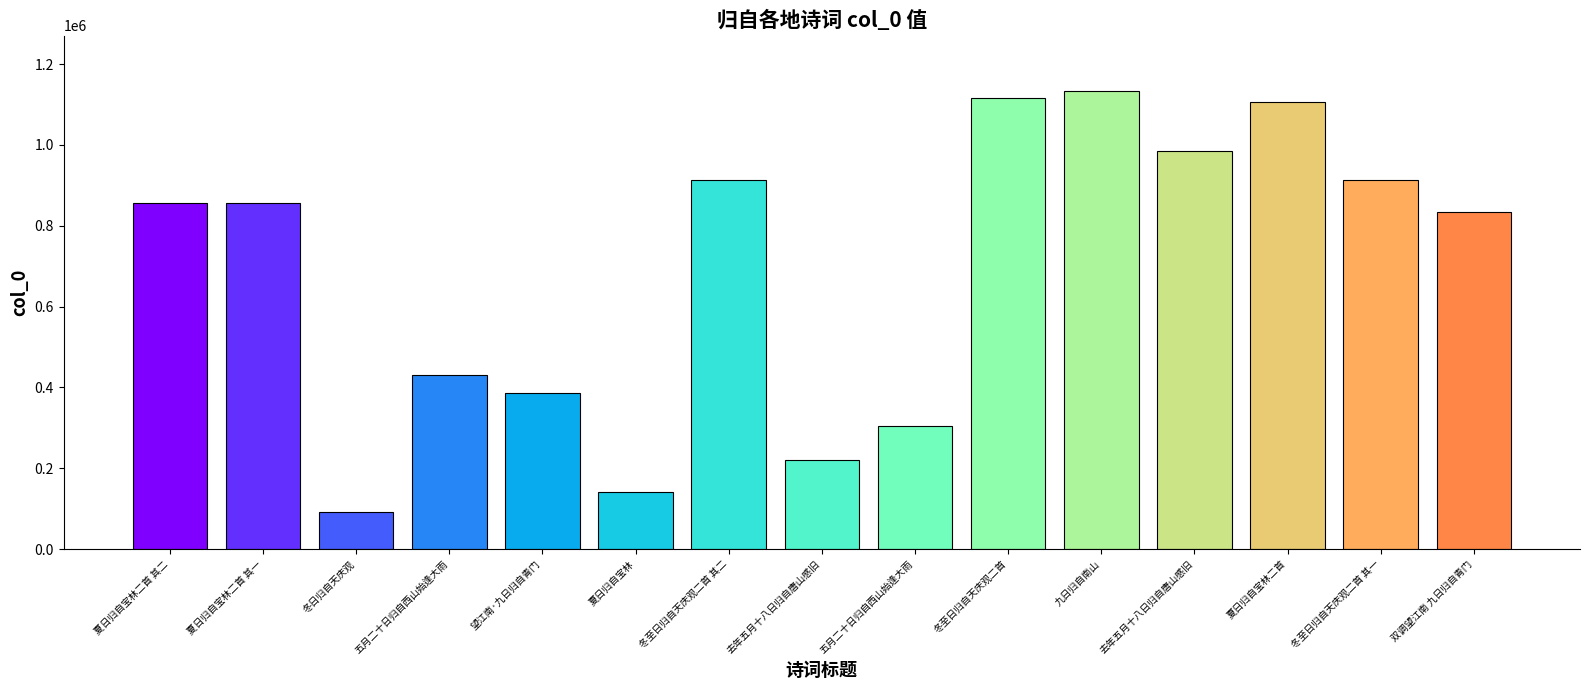

How many series are shown in this chart?

1